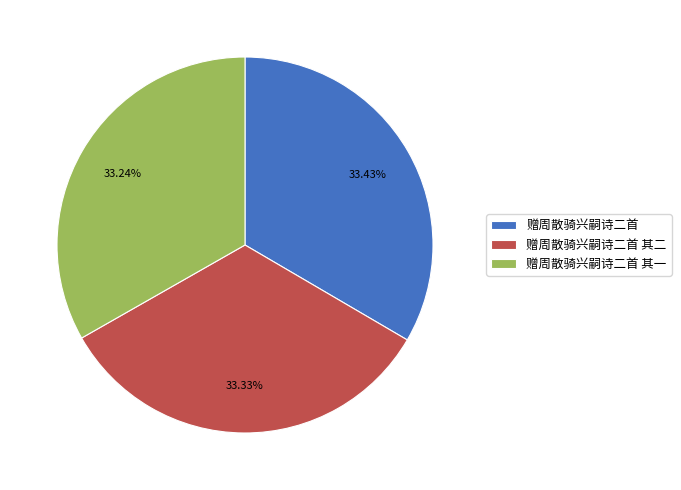

Count the number of slices in the pie.

3